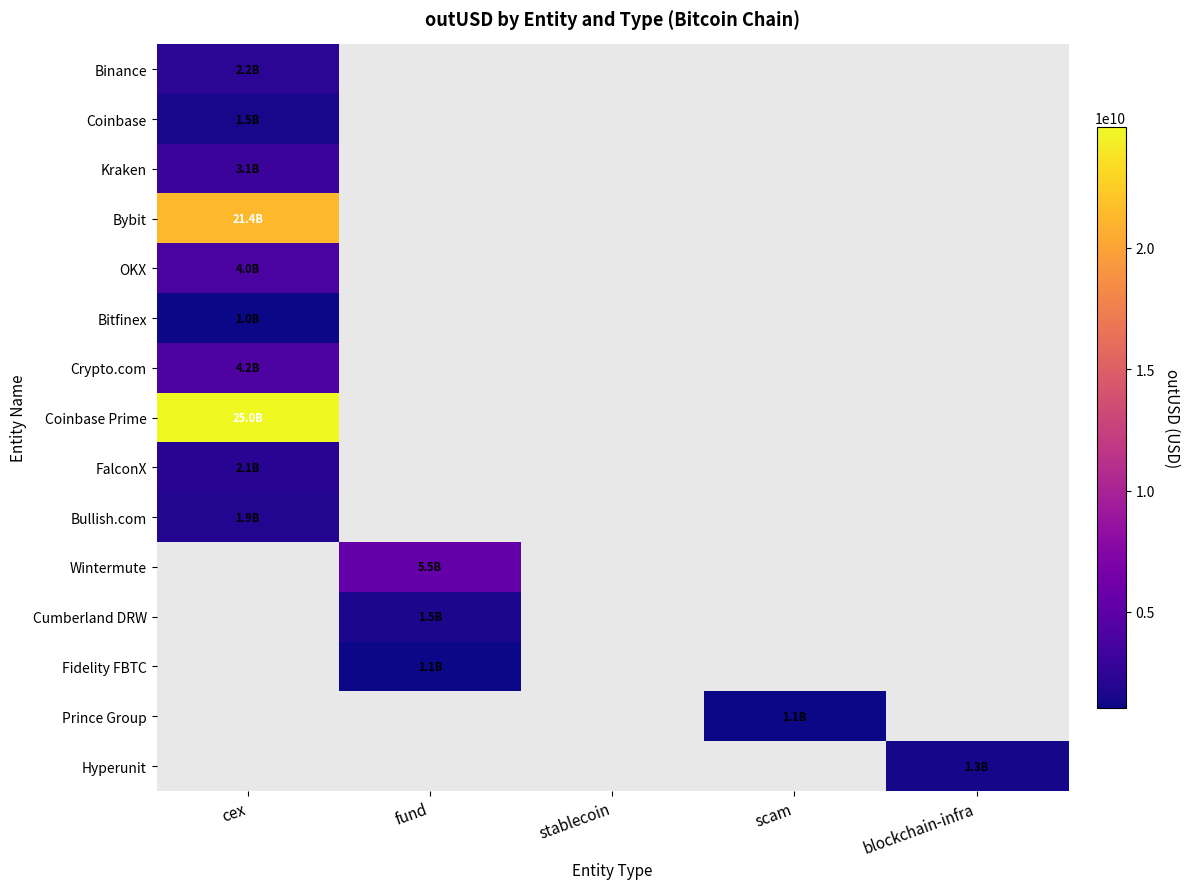

What is the spread (max minus min) of values at cex?

23961295738.0